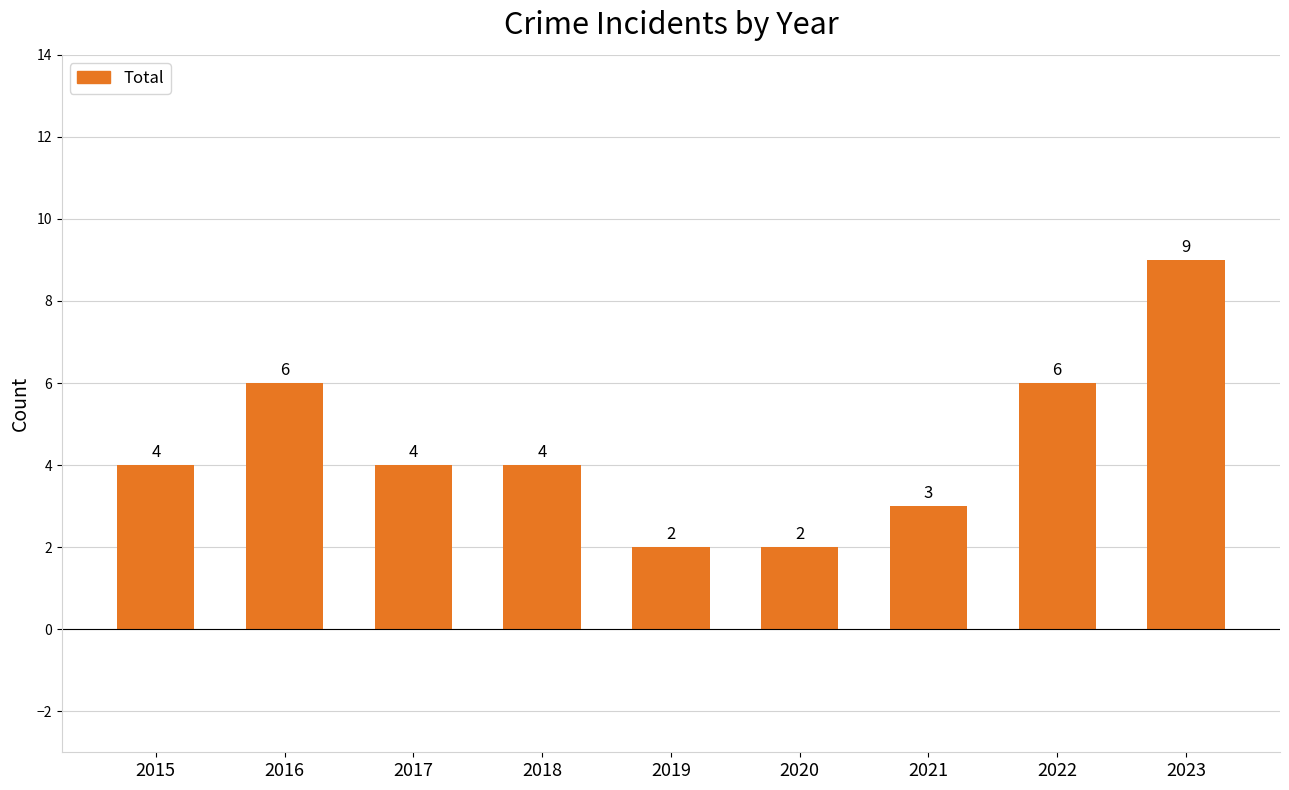

What is the value of the 9th bar from the left?

9